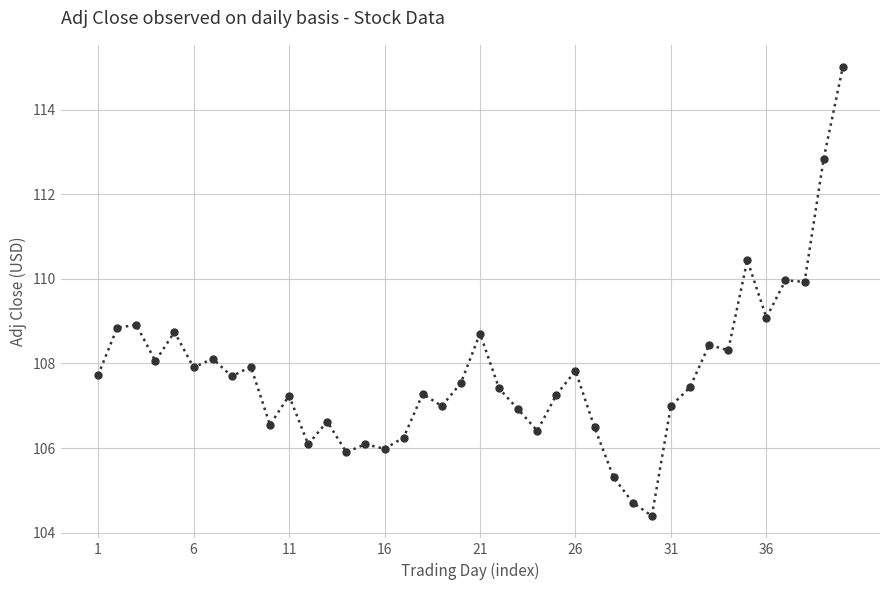

True or false: the data has more than 1 interior local peaks.

True